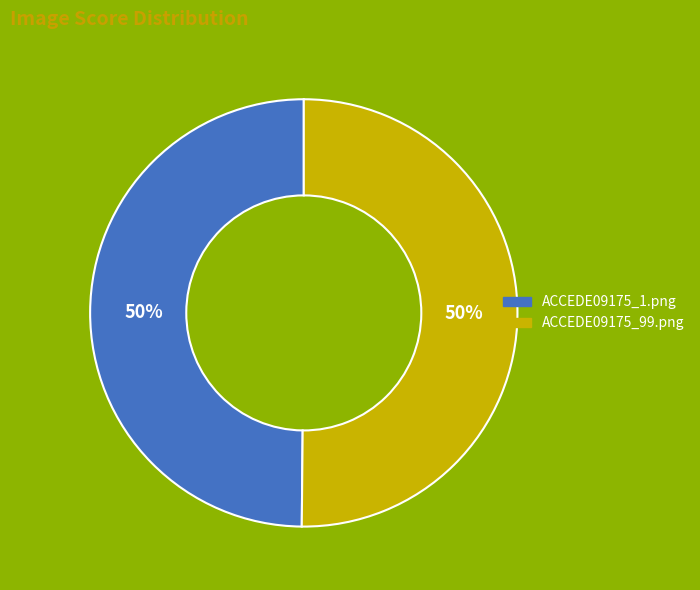

To the nearest percent, what portion does ACCEDE09175_1.png represent?

50%